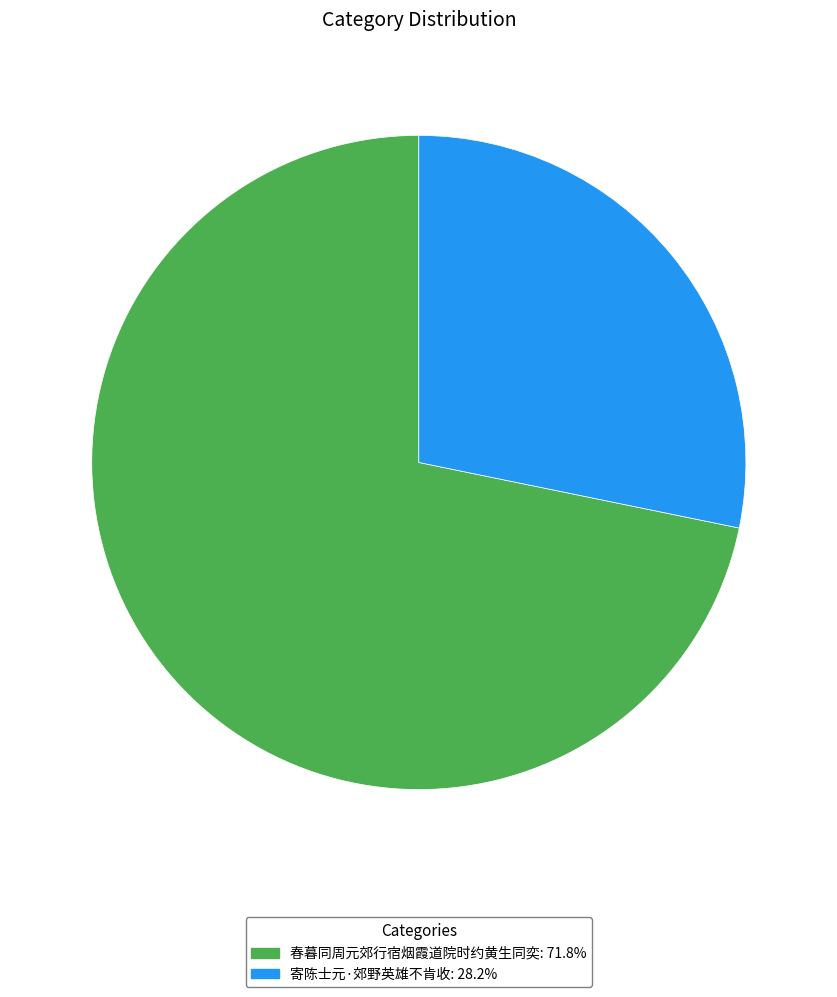

What is the smallest slice in the pie chart?

寄陈士元·郊野英雄不肯收